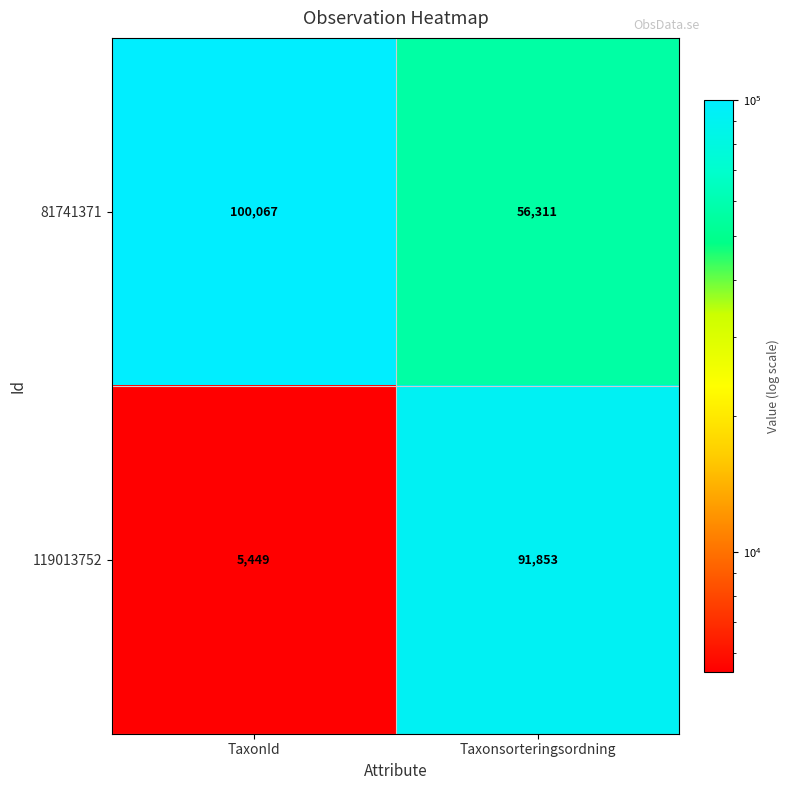

At which category does the chart reach its peak across all series?

TaxonId